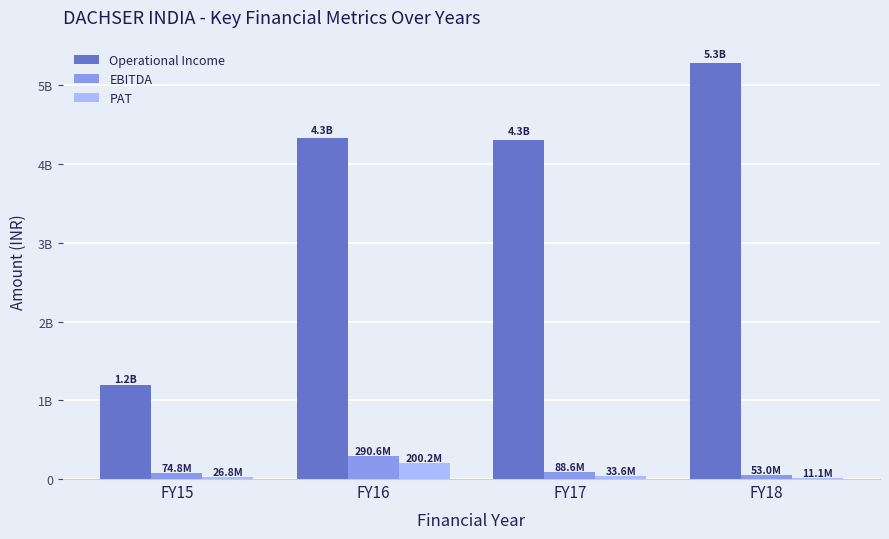

Between FY15 and FY17, which series saw the biggest shift?

Operational Income